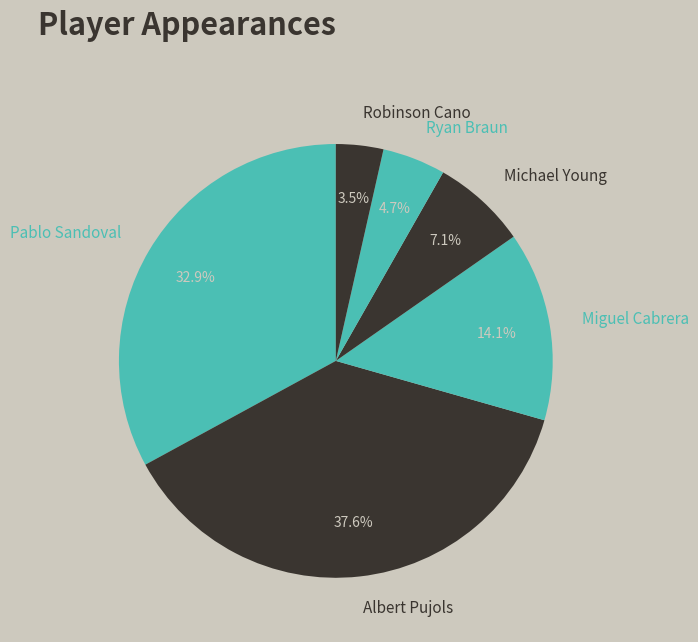

To the nearest percent, what portion does Albert Pujols represent?

38%